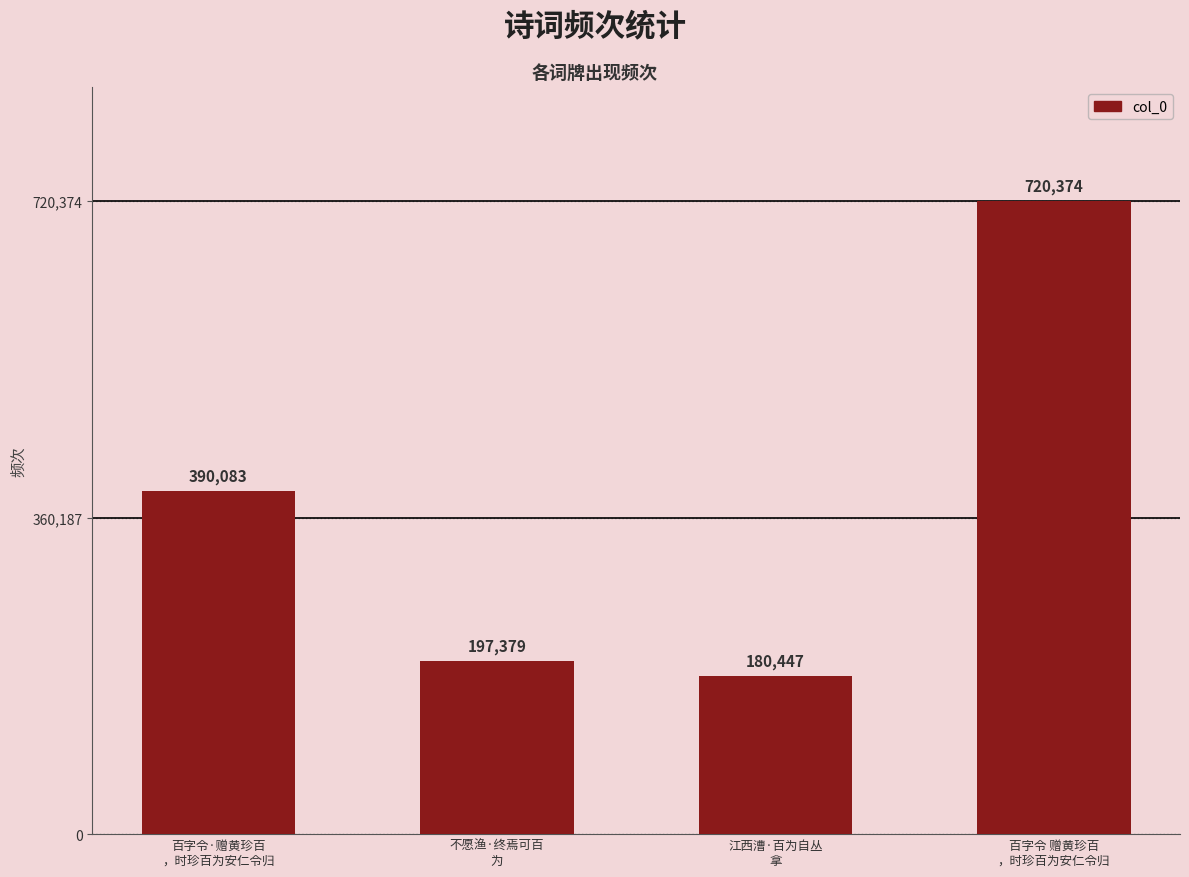

What is the sum of the values at 不愿渔·终焉可百
为 and 江西漕·百为自丛
拿?

377826